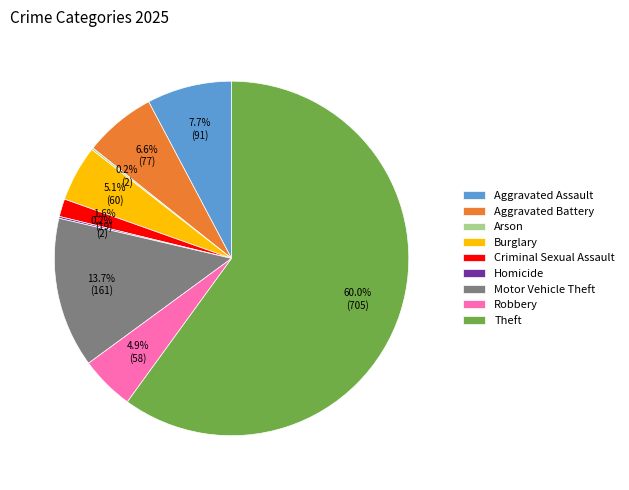

Combined, do Theft and Burglary account for over 50%?

Yes